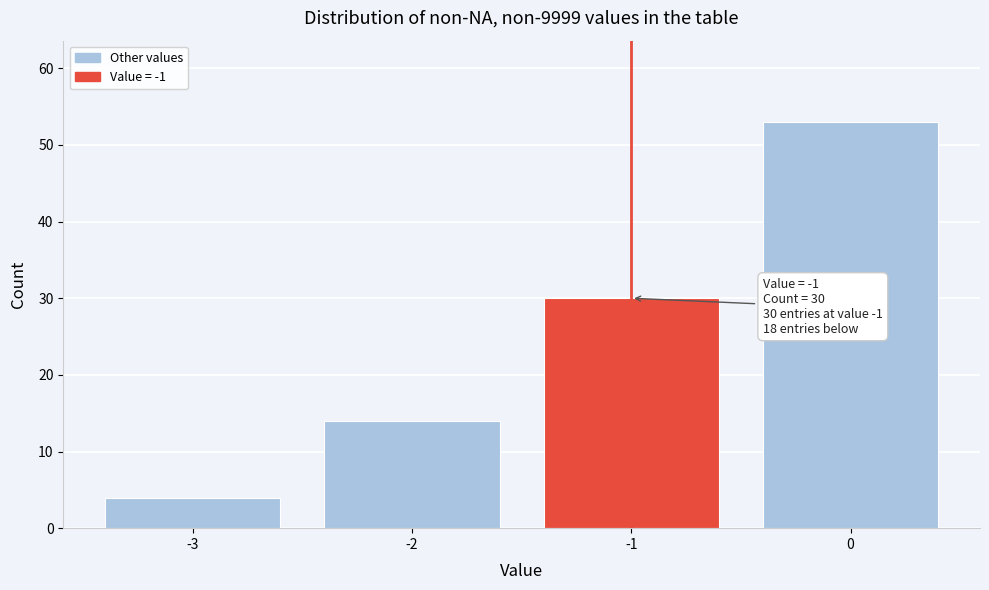

Reading left to right, transcribe all the data shown in this chart.

4	14	30	53